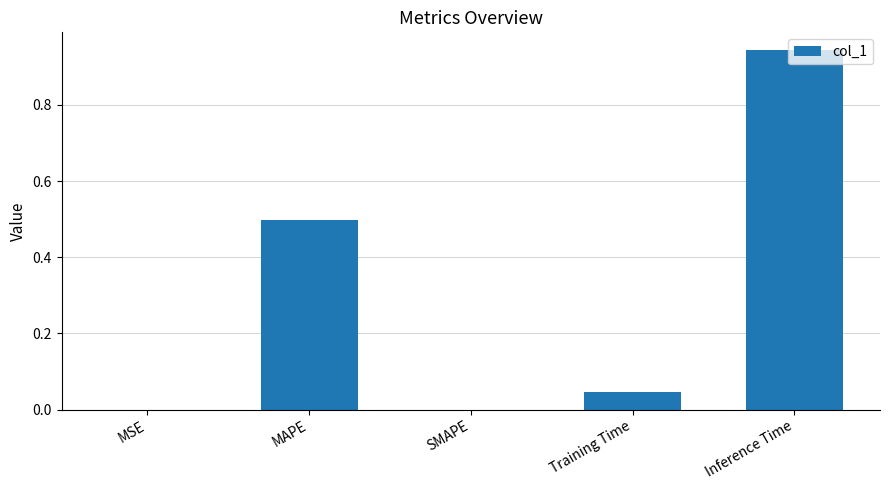

Which label corresponds to the largest value in the chart?

Inference Time